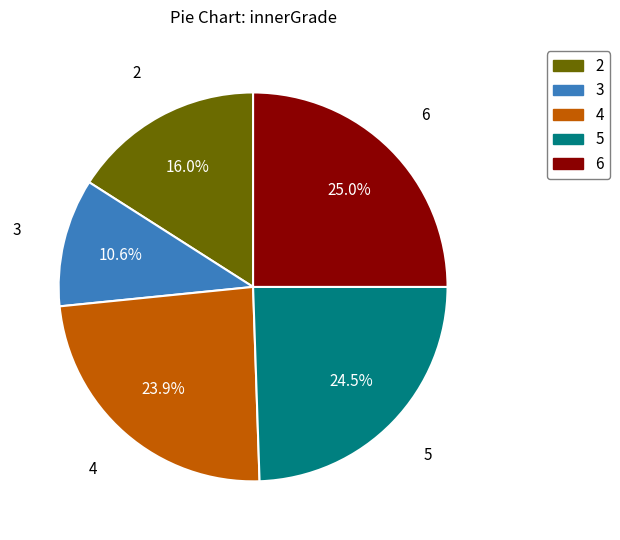

Is there a majority slice in this chart?

No